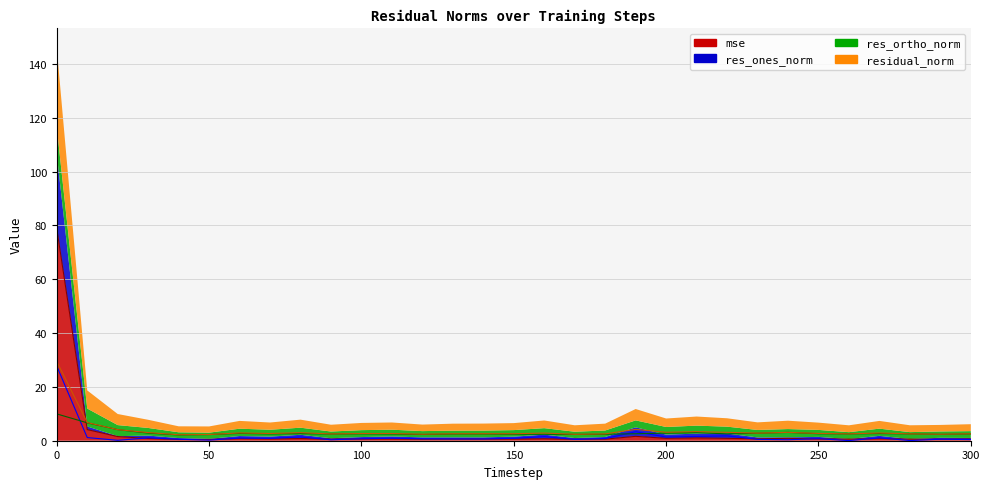

What is the spread (max minus min) of values at 220?

2.2